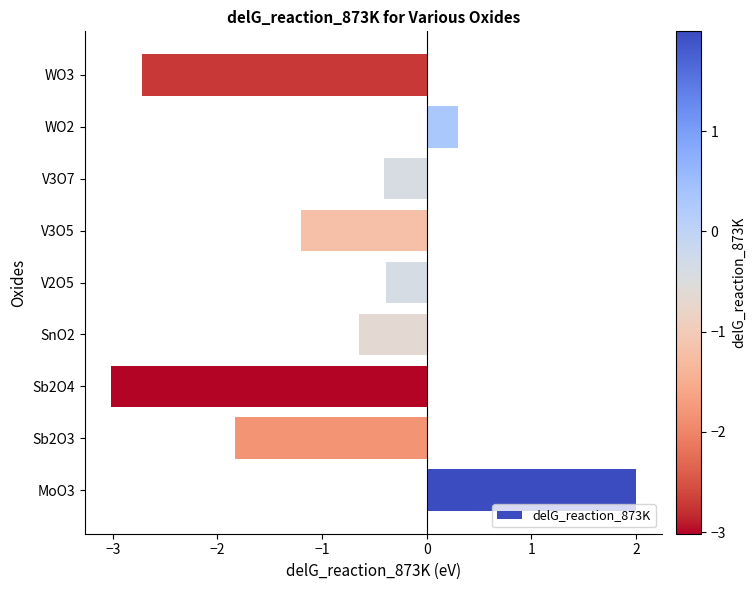

What is the difference between the second highest and minimum values?

3.3